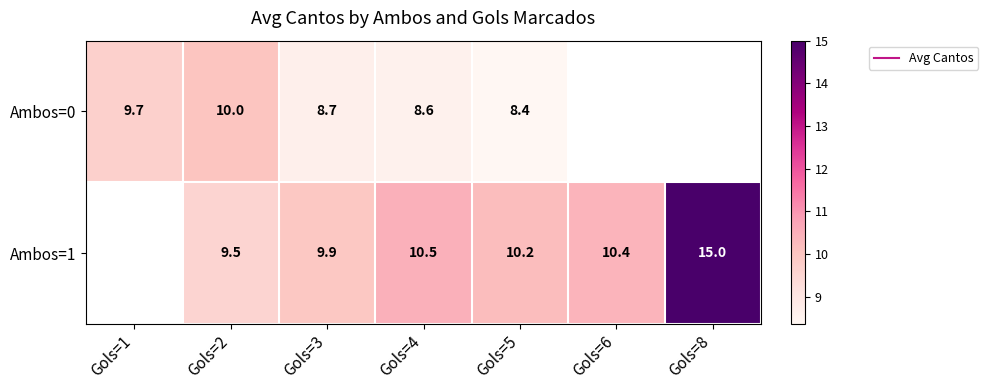

How many positive values does the Ambos=1 series have?

6